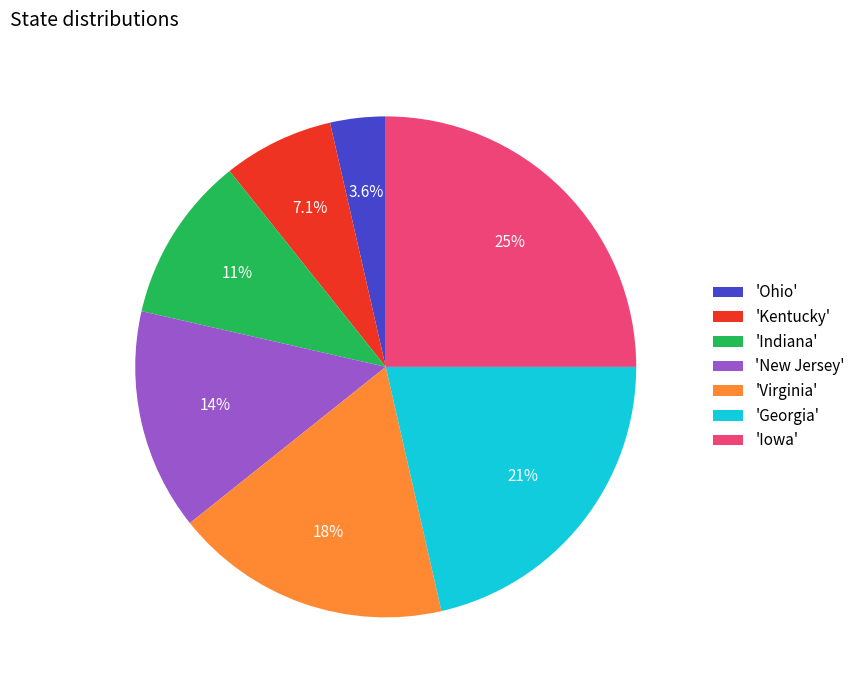

Does 'New Jersey' account for over 50% of the chart?

No